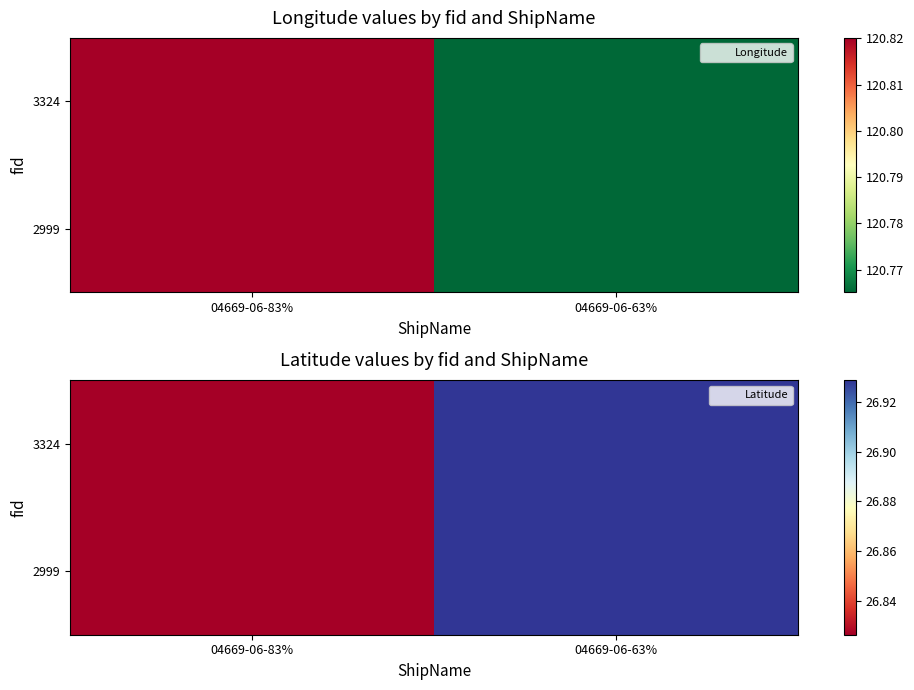

How many categories are shown in the chart?

2